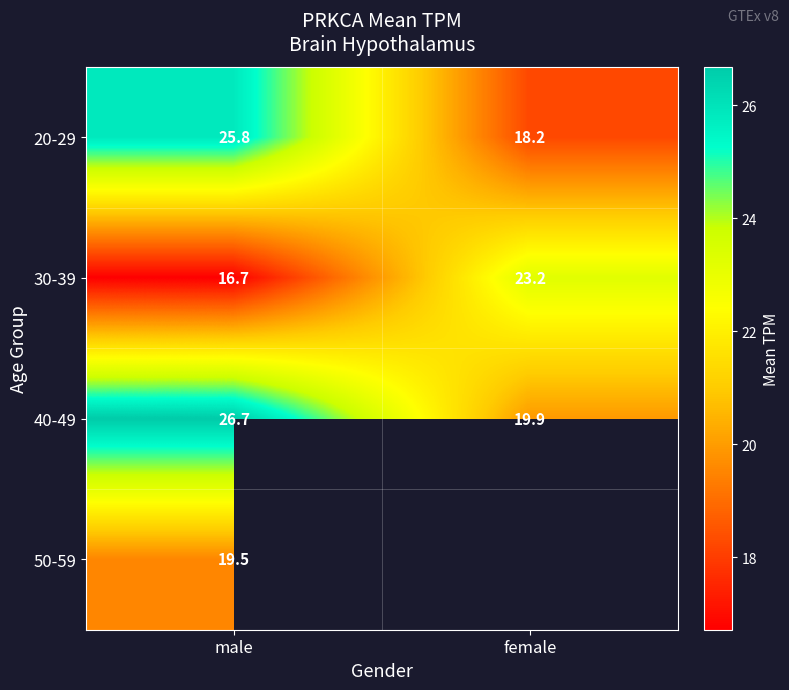

Where does the 30-39 series first go above 23?

female